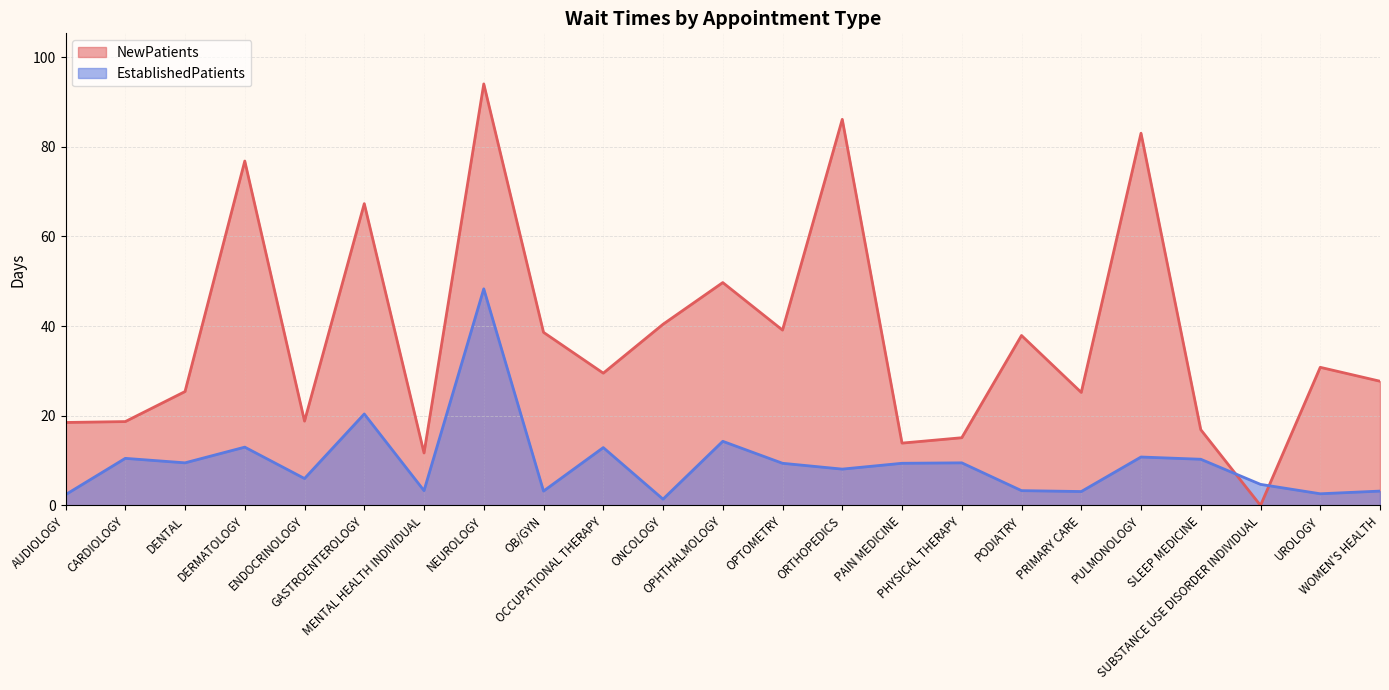

What is the label of the 11th point from the left?

ONCOLOGY